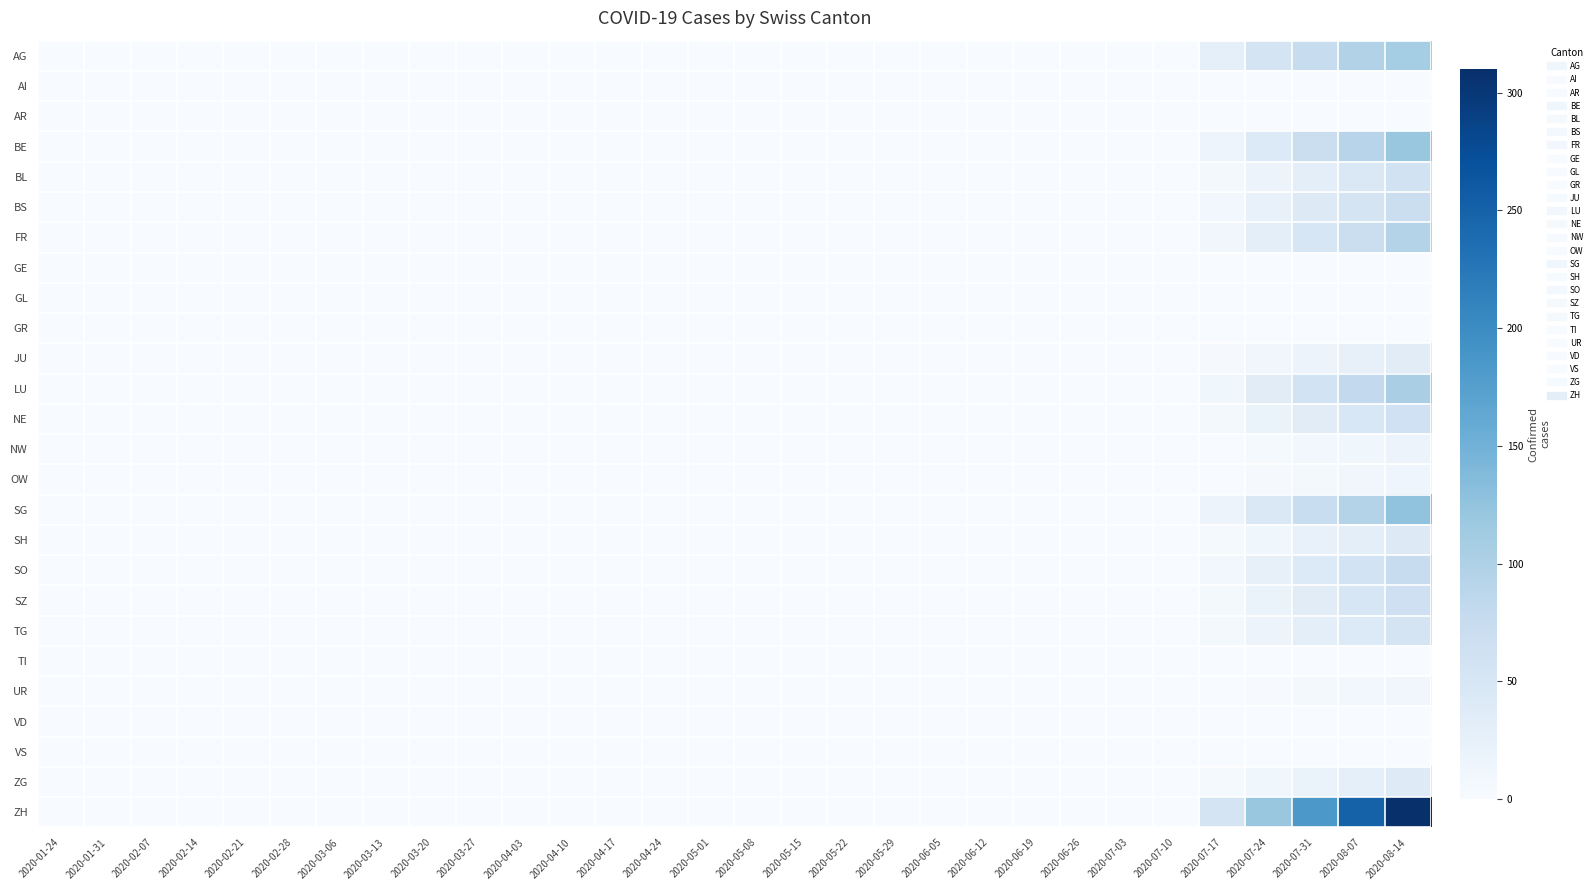

At which category is the sum across all series the highest?

2020-08-14